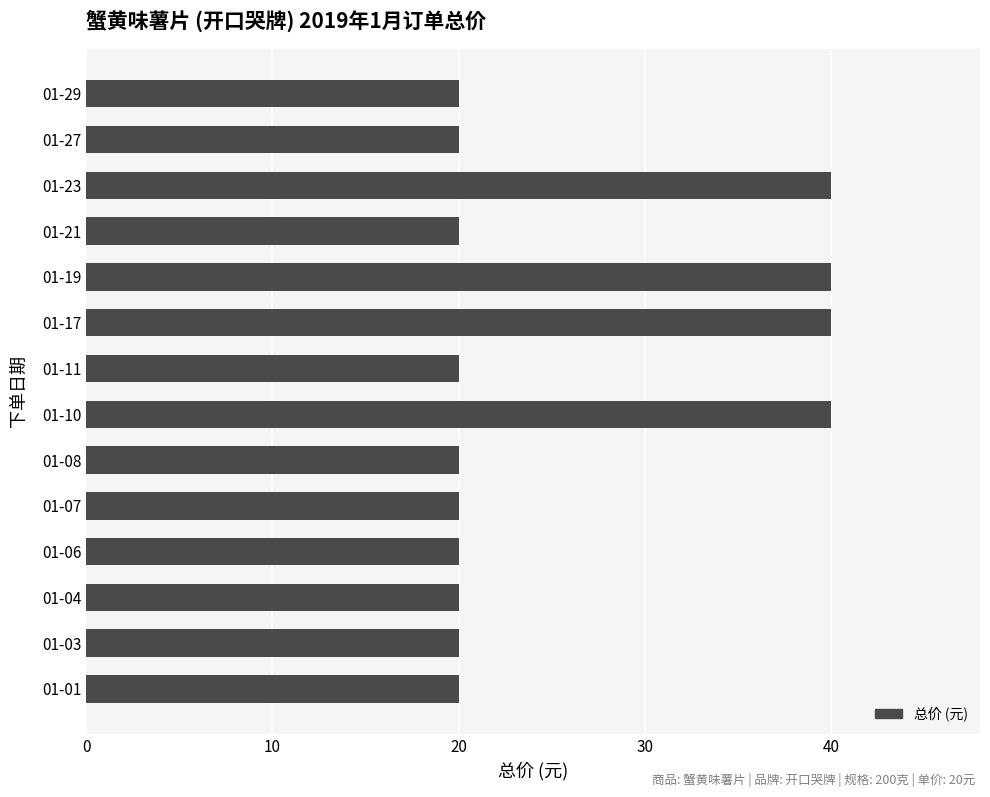

What is the greatest value displayed?

40